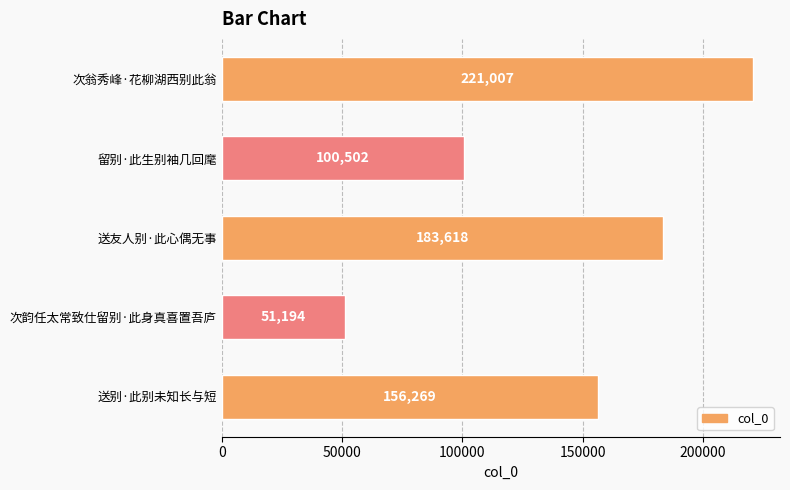

The chart shows a value of 315767 at 次翁秀峰·花柳湖西别此翁. True or false?

False